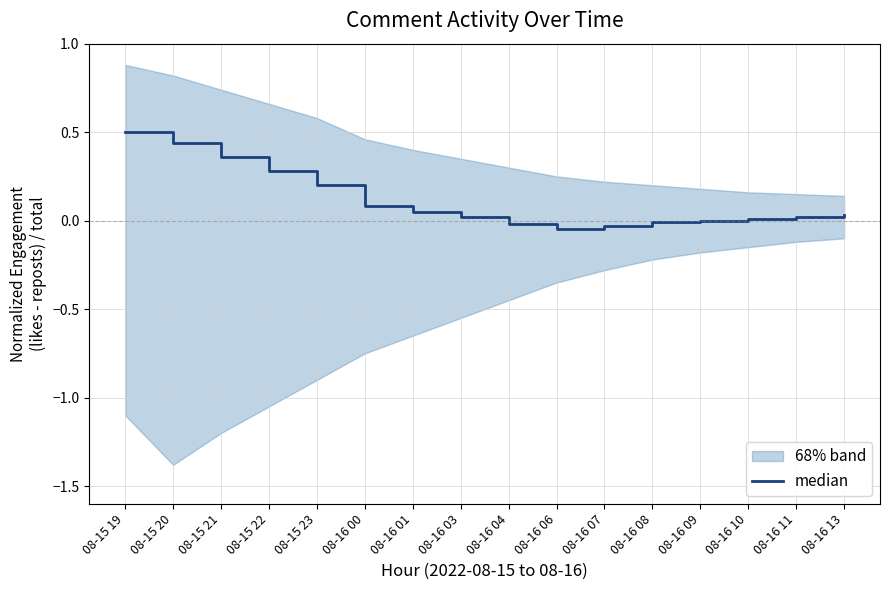

List the labels in order of value, largest first.

08-15 19, 08-15 20, 08-15 21, 08-15 22, 08-15 23, 08-16 00, 08-16 01, 08-16 13, 08-16 03, 08-16 11, 08-16 10, 08-16 09, 08-16 08, 08-16 04, 08-16 07, 08-16 06